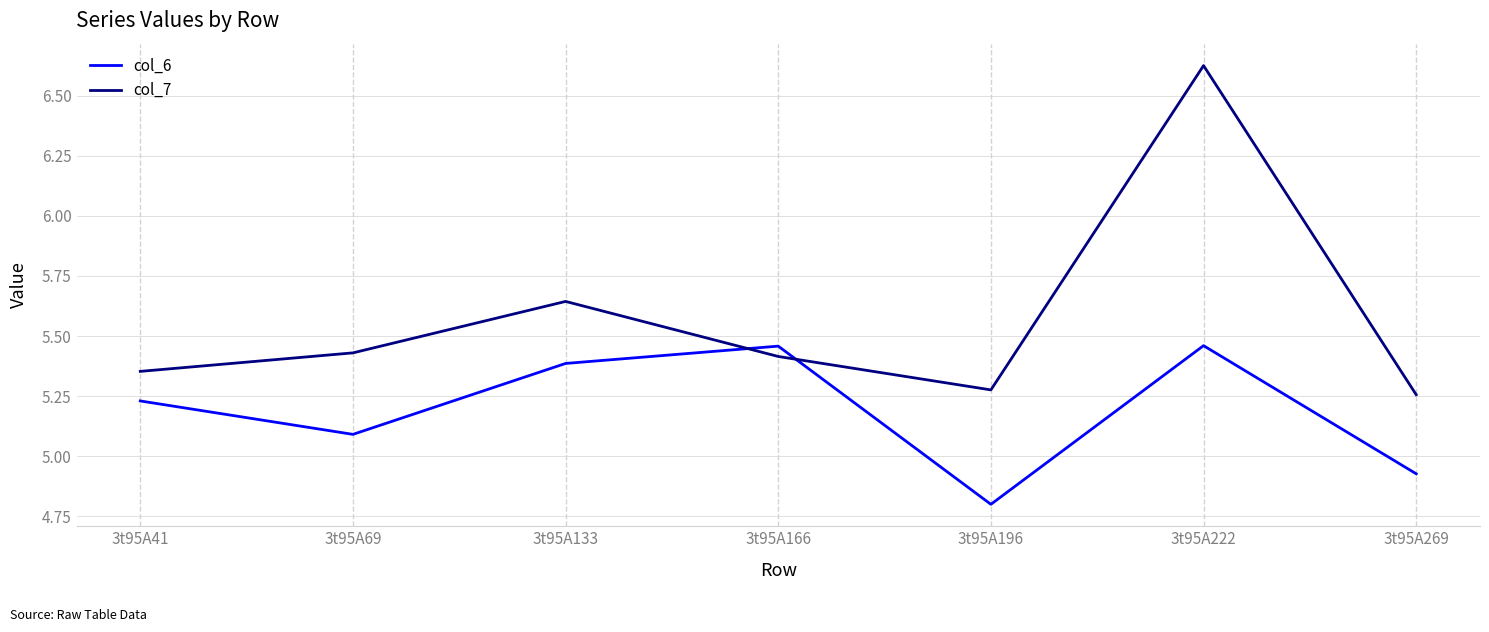

In col_7, how many points are lower than both neighbors (excluding endpoints)?

1